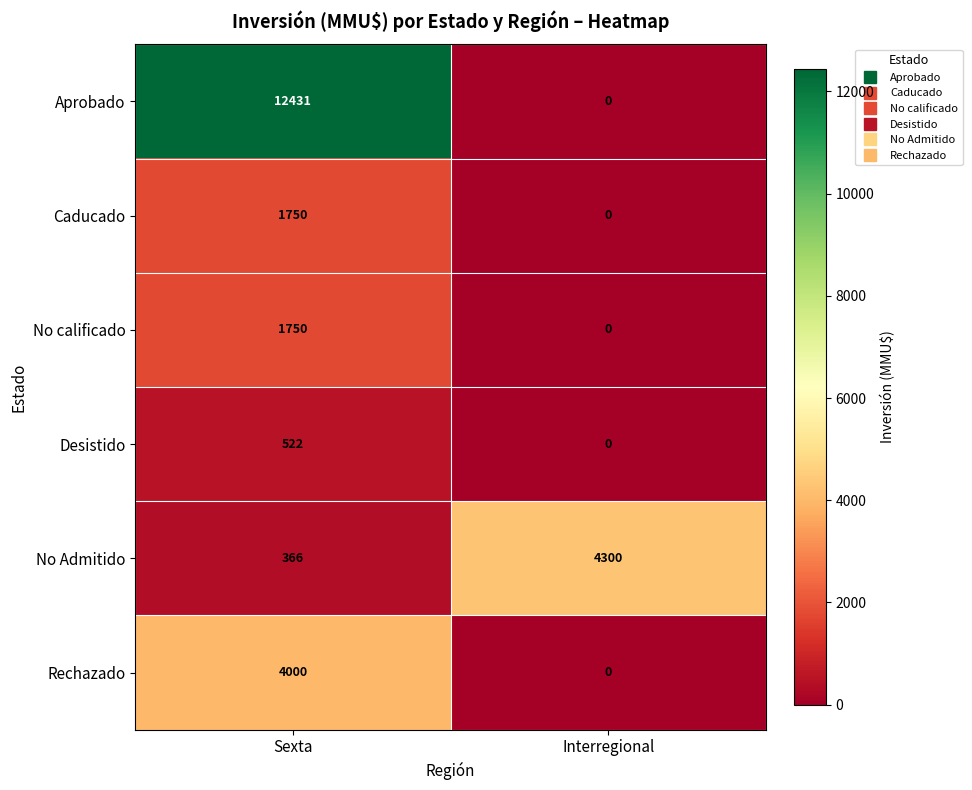

The value of No calificado at Interregional is 0. True or false?

True